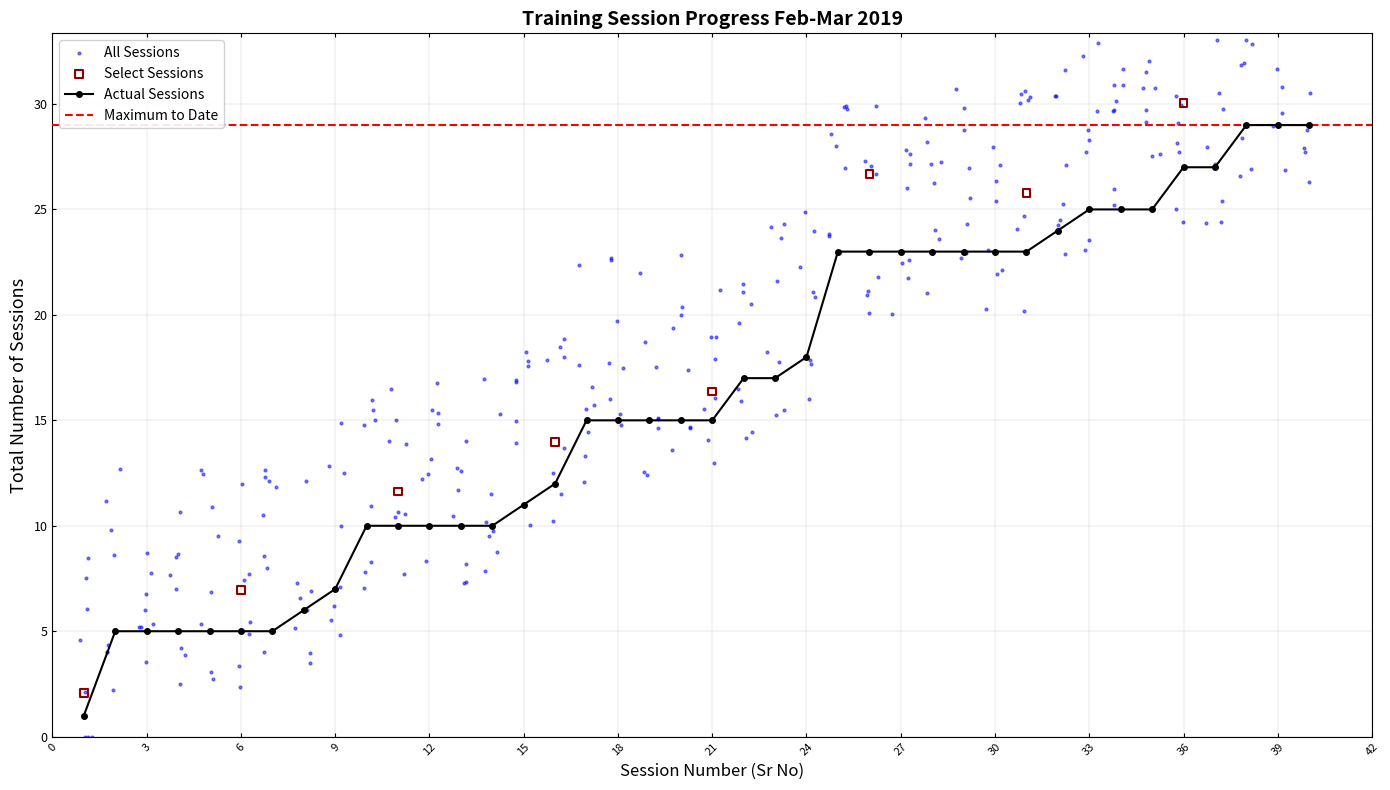

What is the change in value from 22 to 40?

+12